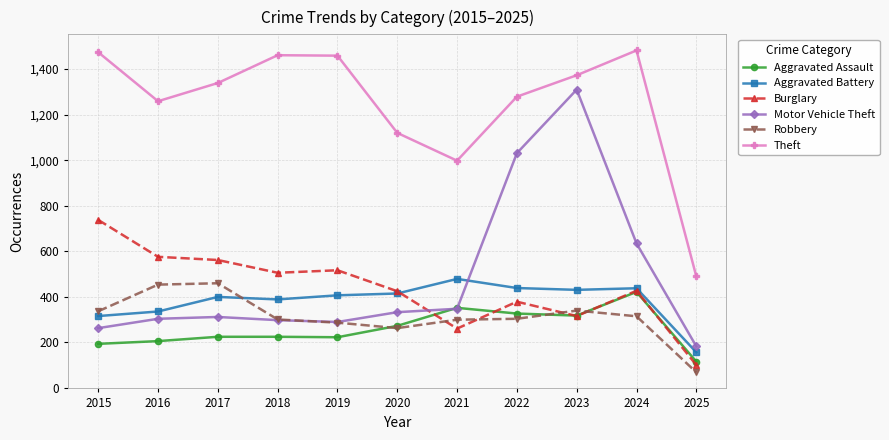

Which series has the widest spread of values?

Motor Vehicle Theft